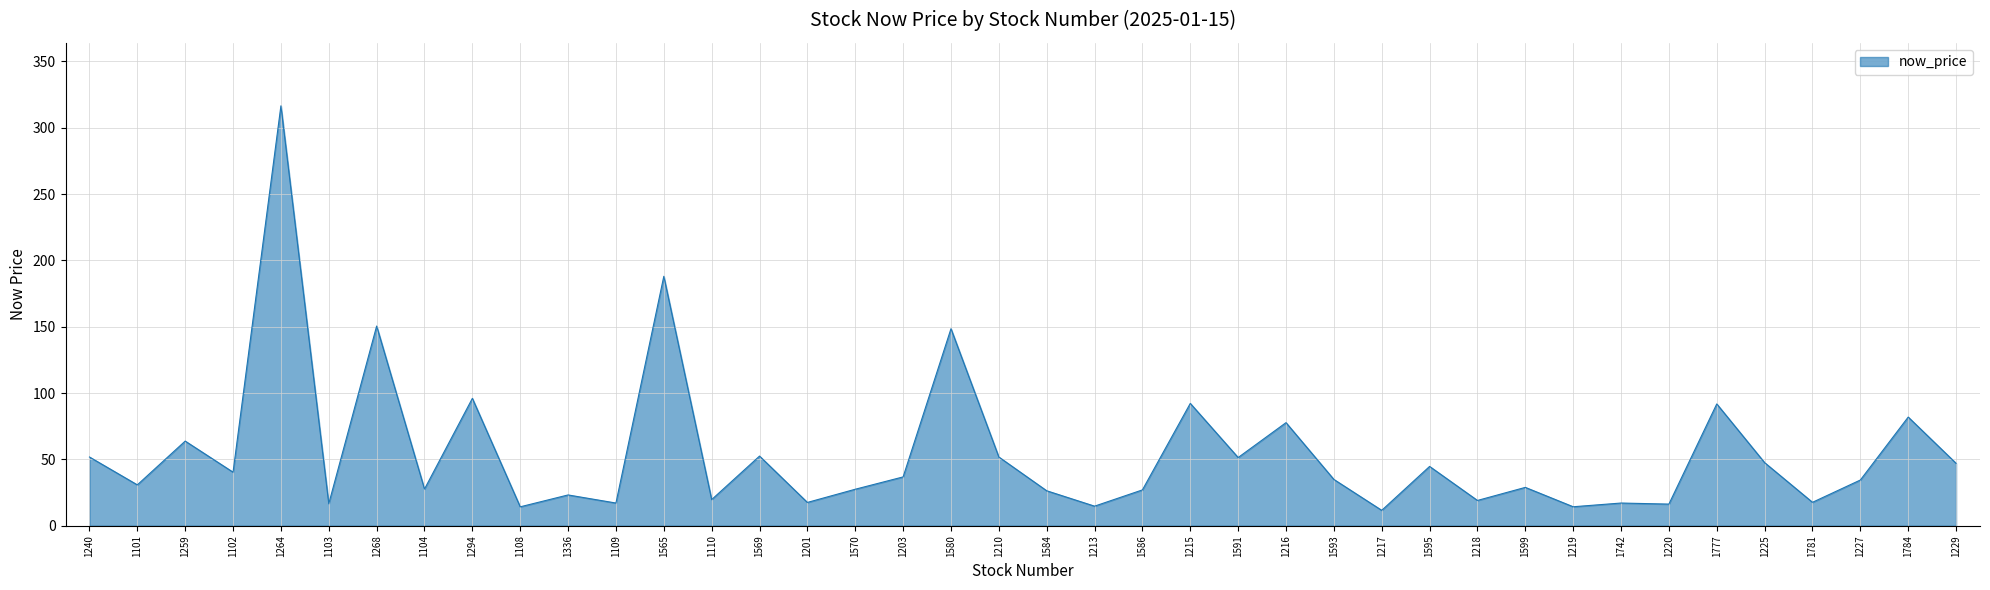

What position from the right is 1217?

13